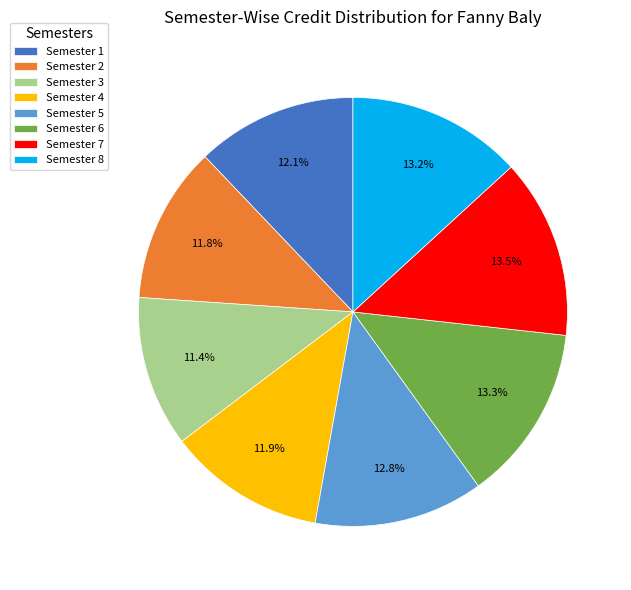

Does Semester 7 represent more than half of the total?

No